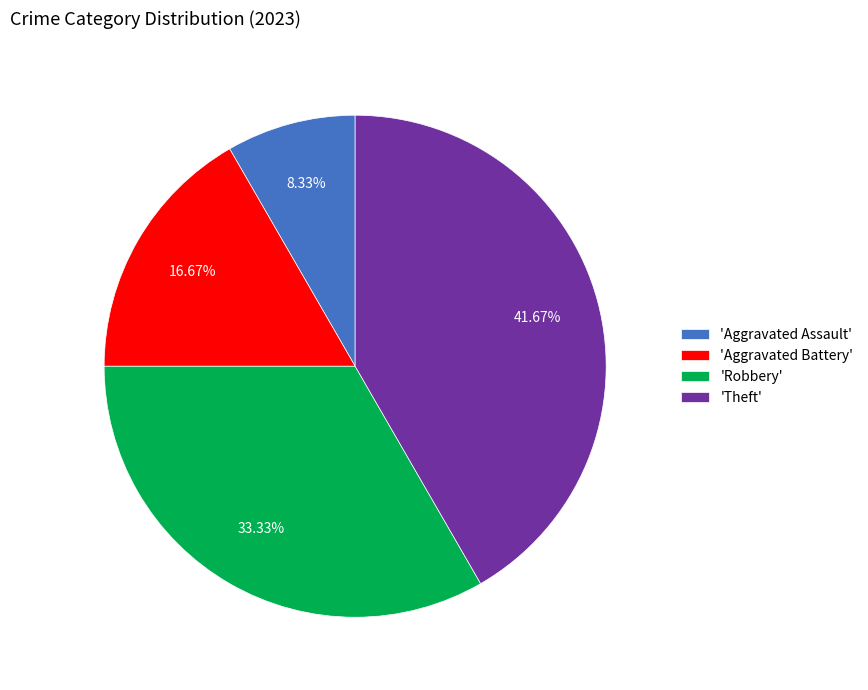

Rank the categories by value from lowest to highest.

'Aggravated Assault', 'Aggravated Battery', 'Robbery', 'Theft'